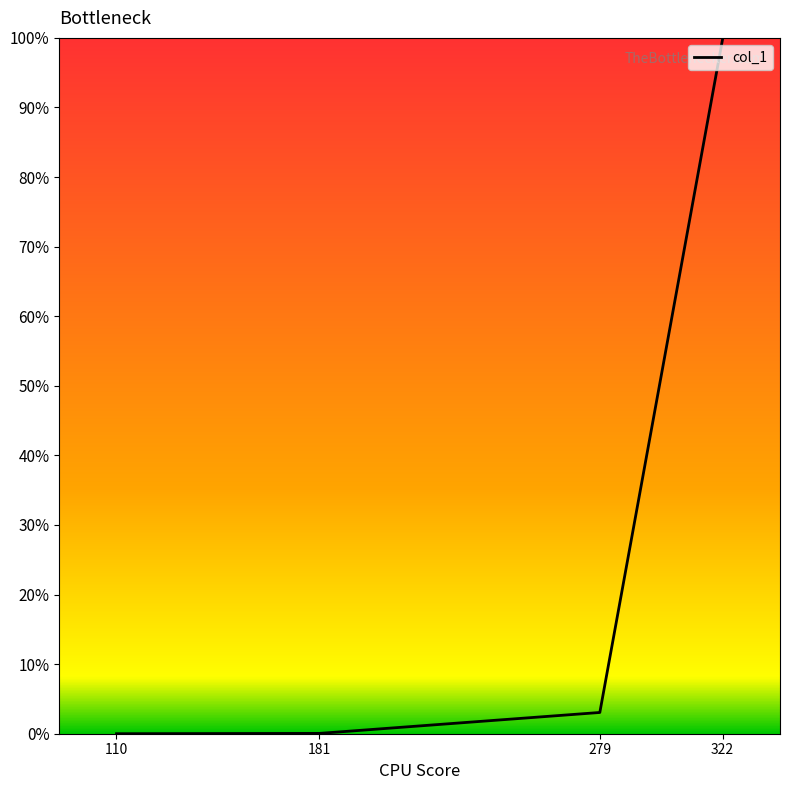

What is the difference between the second highest and minimum values?

3.1